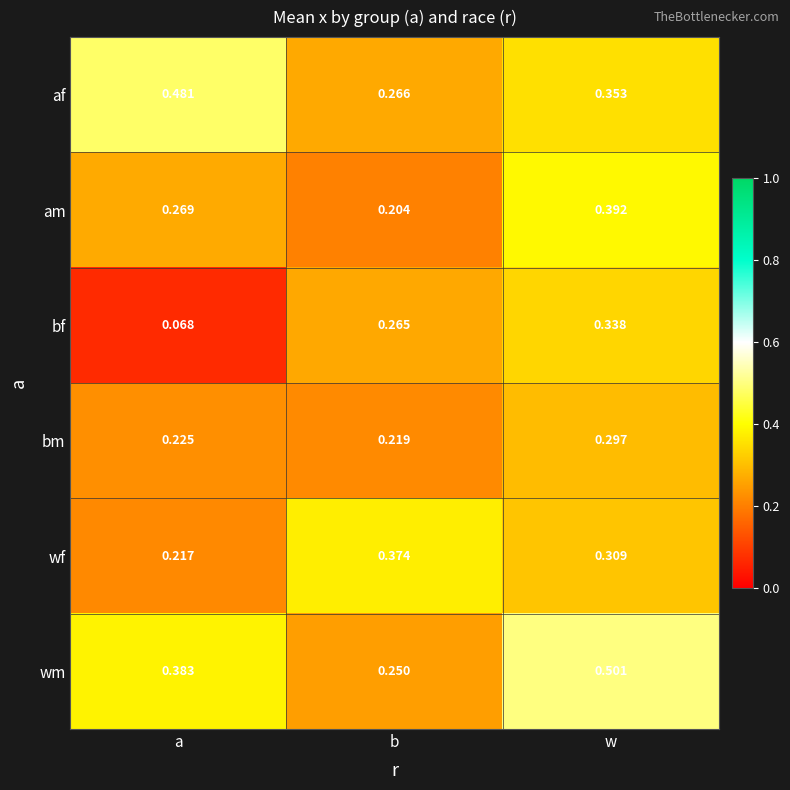

At which category is the sum across all series the highest?

w